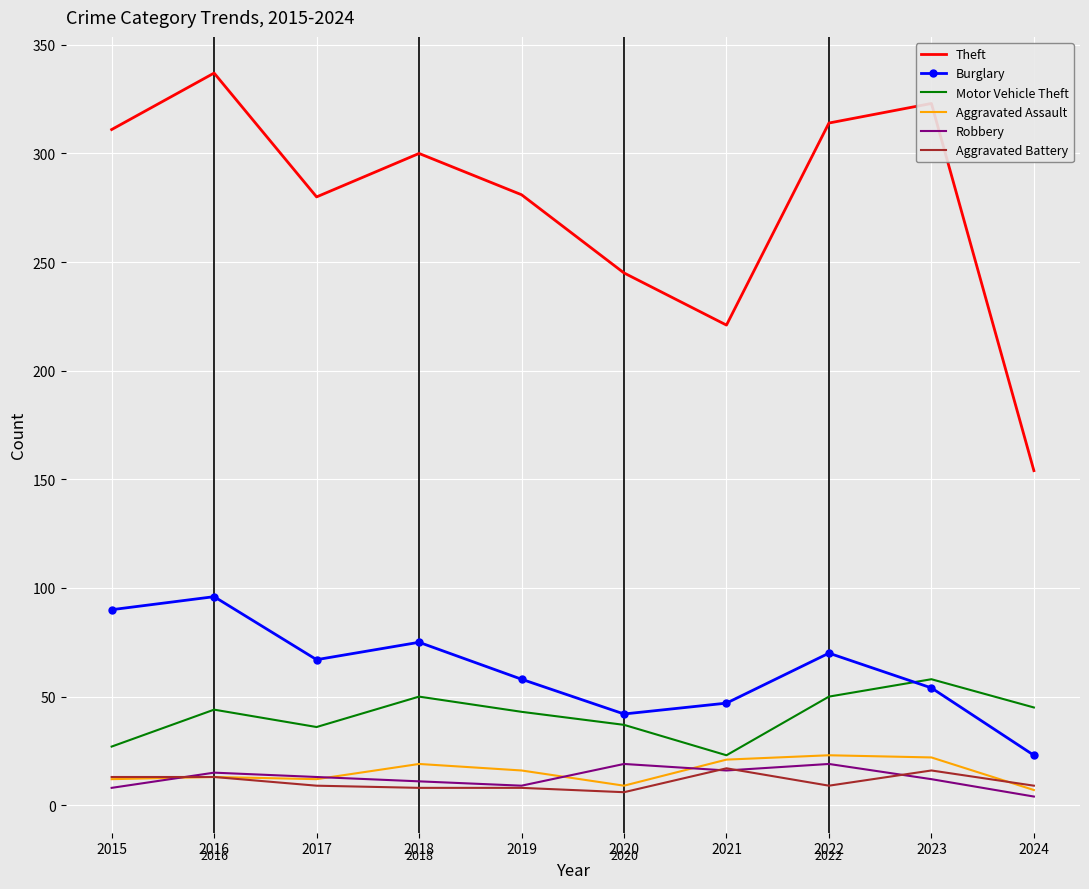

What is the difference between the highest and lowest values at 2022?

305